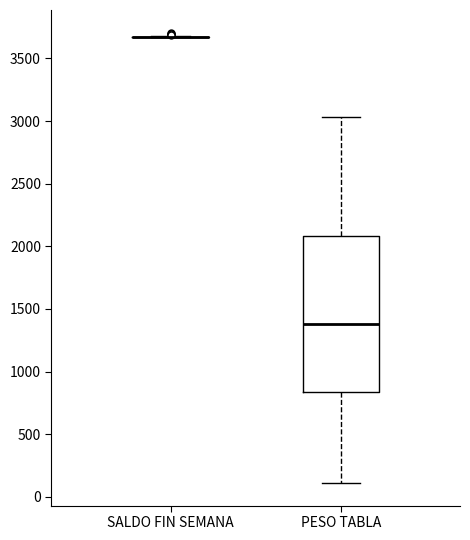

Reading left to right, transcribe this box plot: for each box, give where its median line is, the range the box spans, and where its two whiskers end, as read against the y-axis. The values are not printed on the chart, so give them approximately, as read against the axis.

SALDO FIN SEMANA: box collapsed to a line at 3650, whiskers 3650 to 3700
PESO TABLA: median 1400, box 850 to 2100, whiskers 100 to 3050